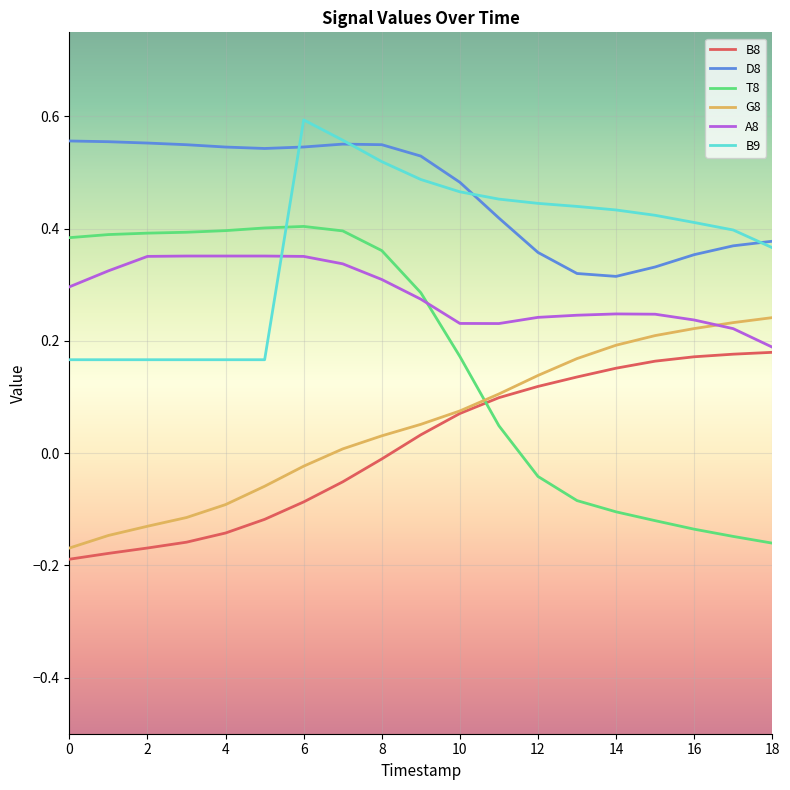

Which series has the largest total across all categories?

D8